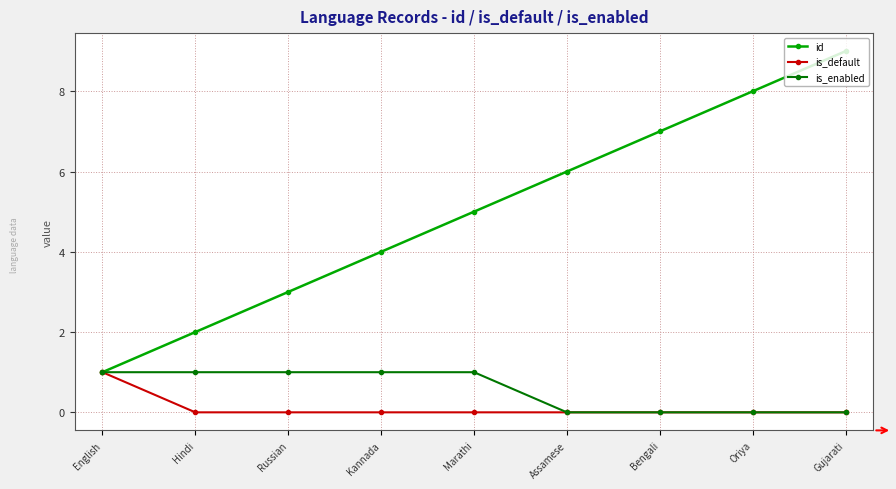

What is the minimum value for id?

1